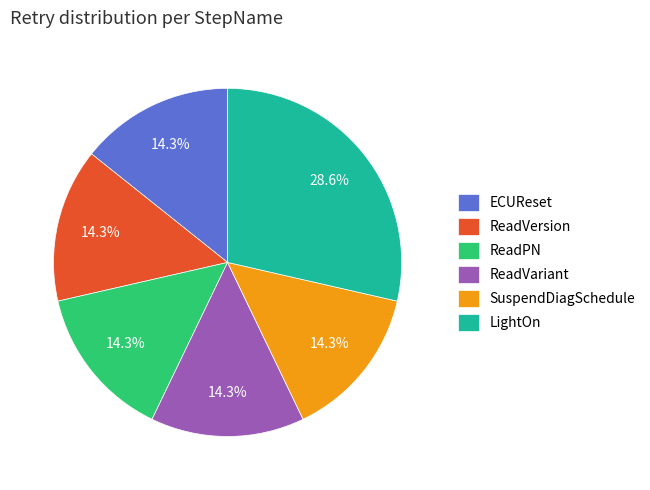

Is there a majority slice in this chart?

No